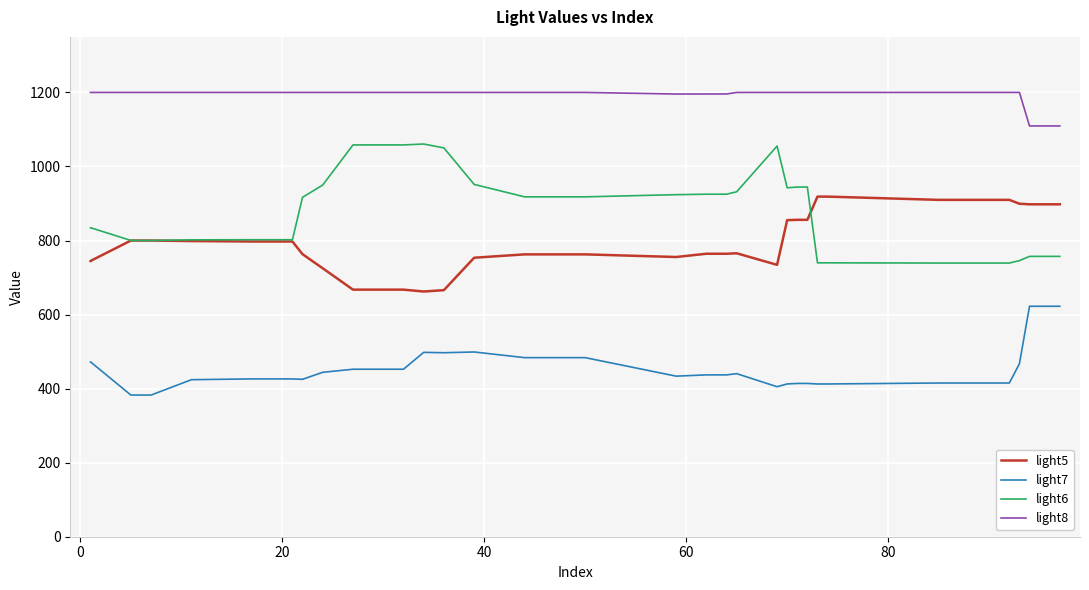

True or false: light8 has more than 0 points higher than both neighbors.

False